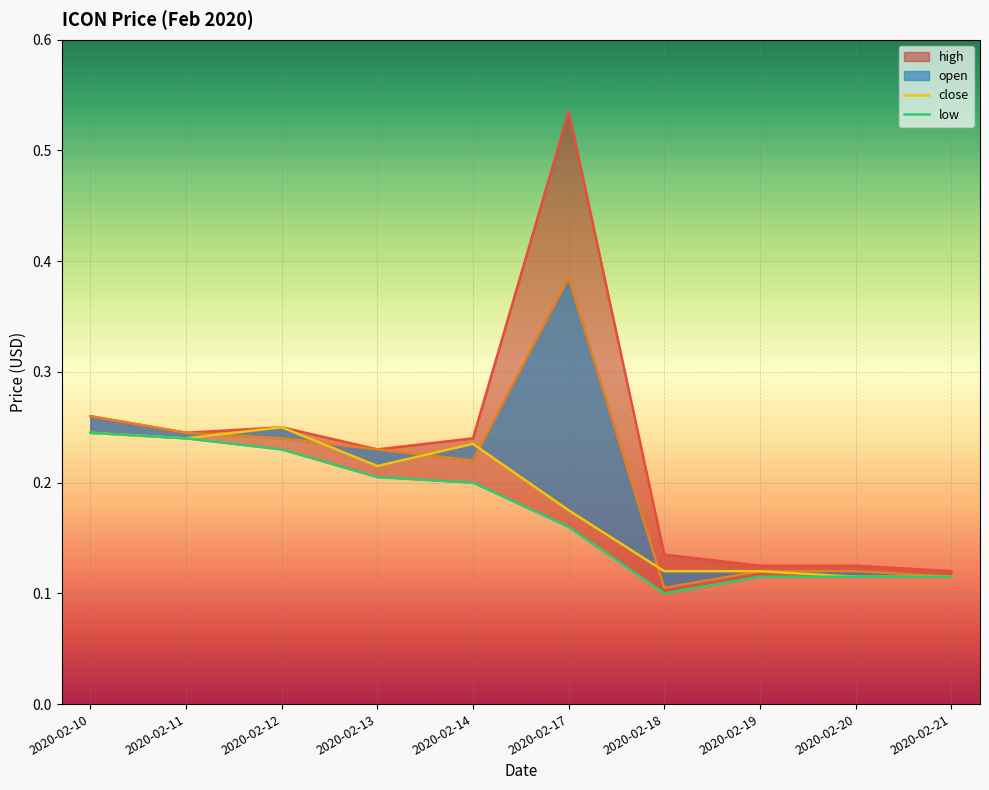

Which series has the largest total across all categories?

high